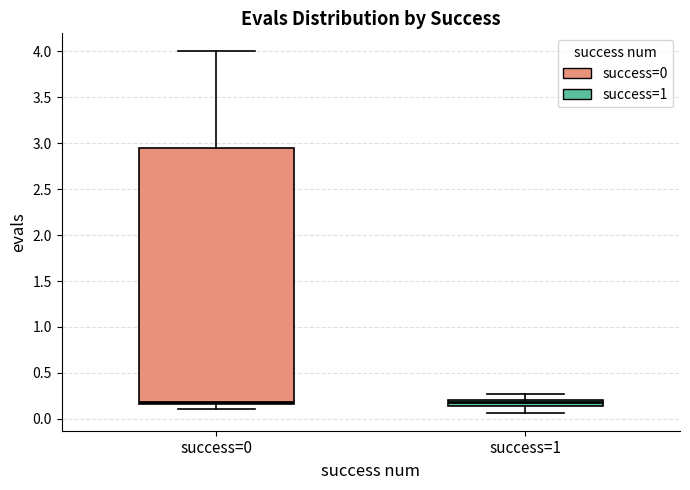

Where is the lower edge of the box for success=0 on the y-axis? The values are not printed on the chart, so give them approximately, as read against the axis.

0.15